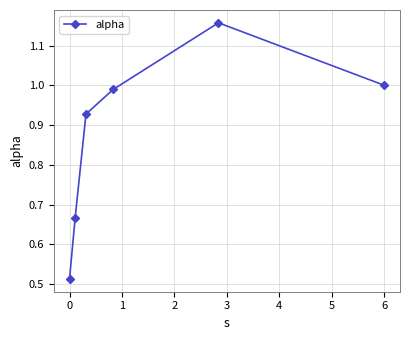

How many categories are shown in the chart?

6